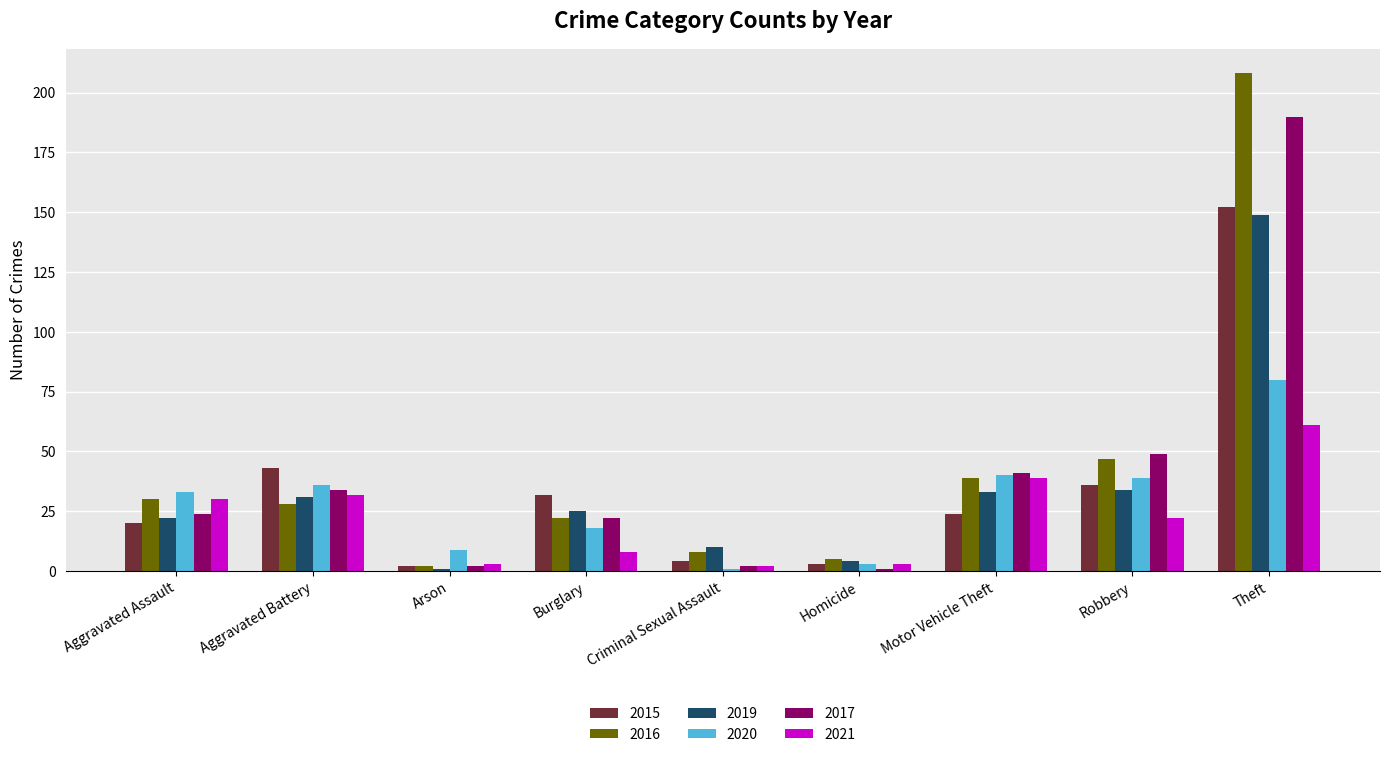

What is the highest value of the 2019 series?

149